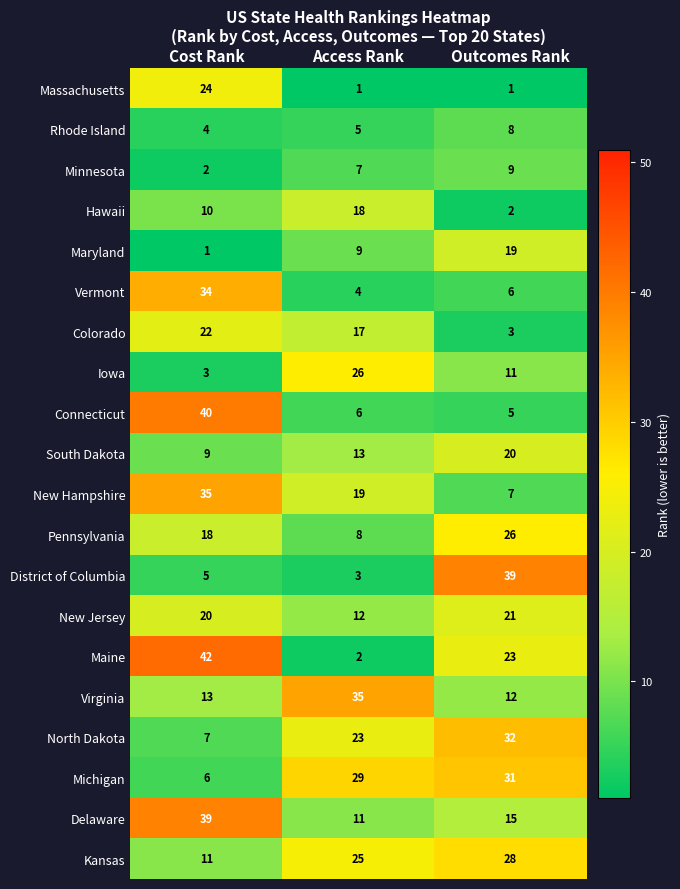

The value of South Dakota at Outcomes Rank is 10. True or false?

False